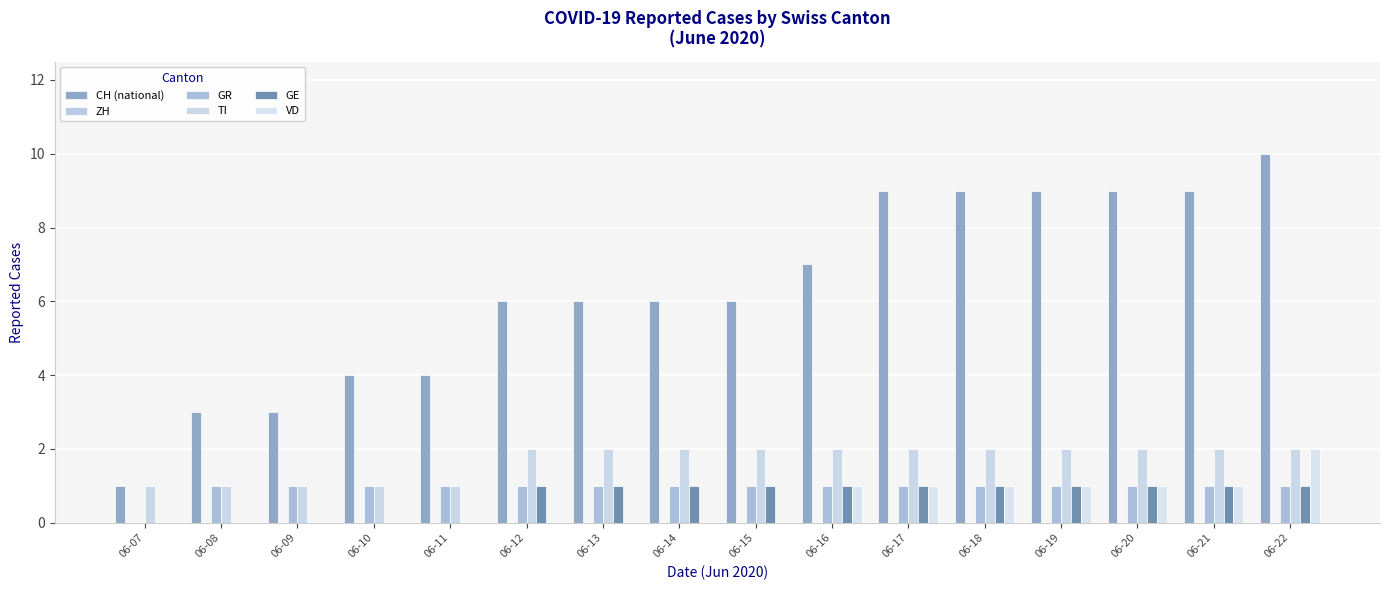

The TI series shows 2 at 06-16. True or false?

True